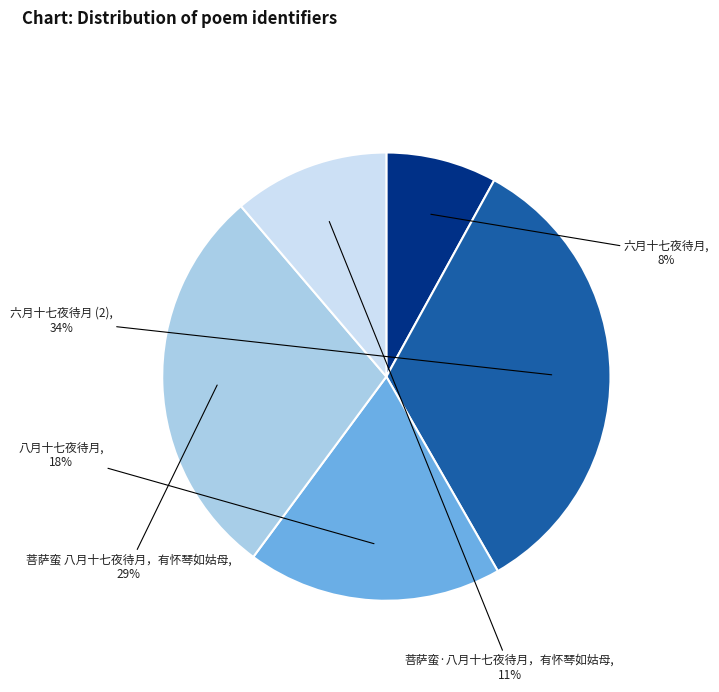

What percentage is the 六月十七夜待月 slice, to the nearest percent?

8%